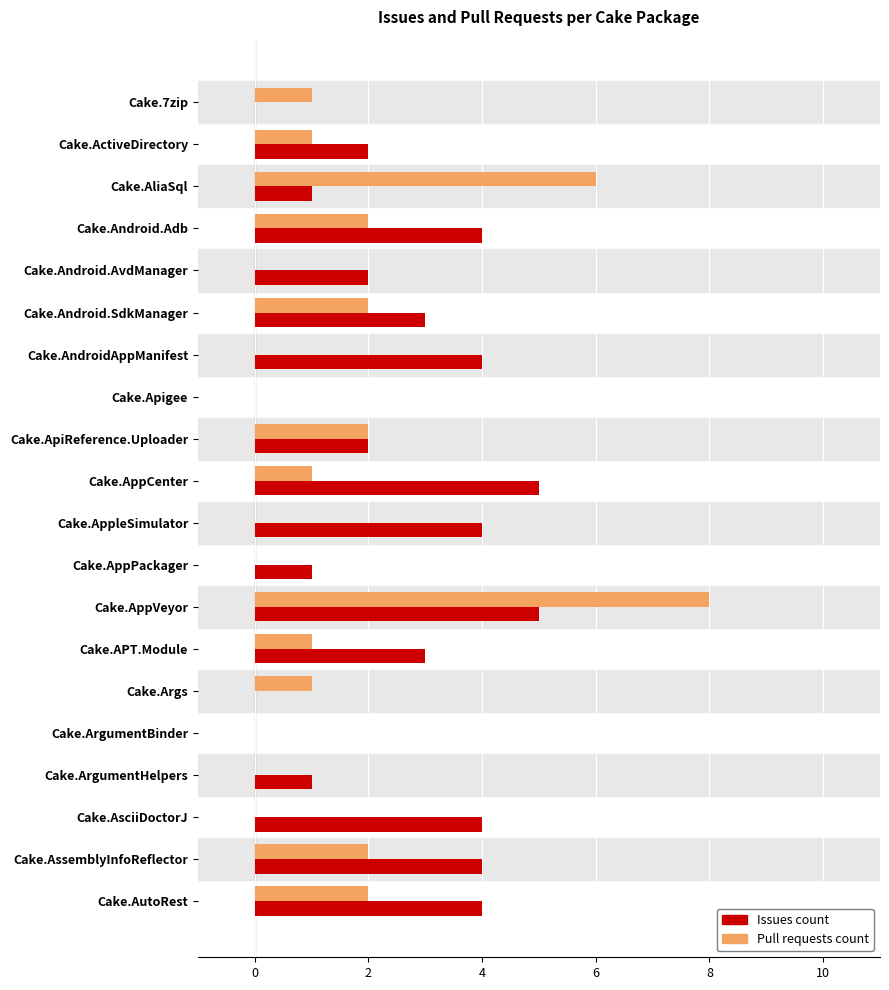

The Pull requests count series shows 1 at Cake.7zip. True or false?

True